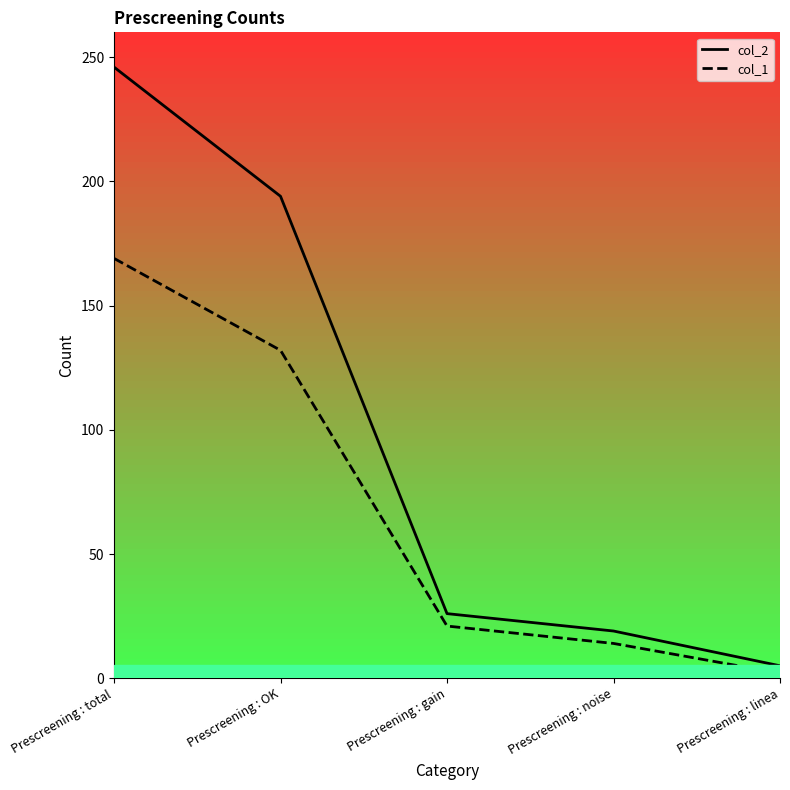

How many values in the col_2 series are below 26?

2